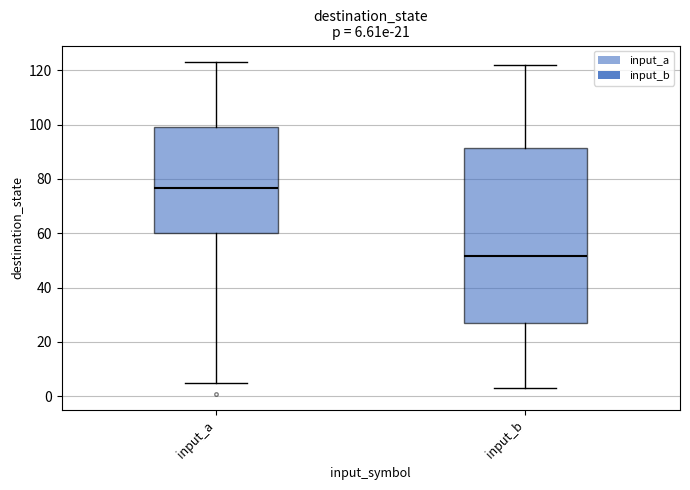

Which box's median line is the highest?

input_a